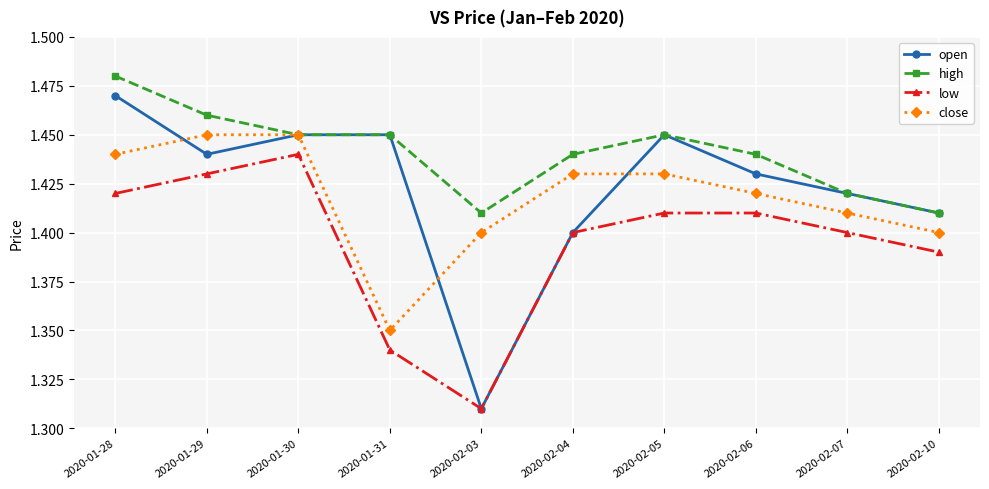

The value of open at 2020-02-06 is 2.1. True or false?

False